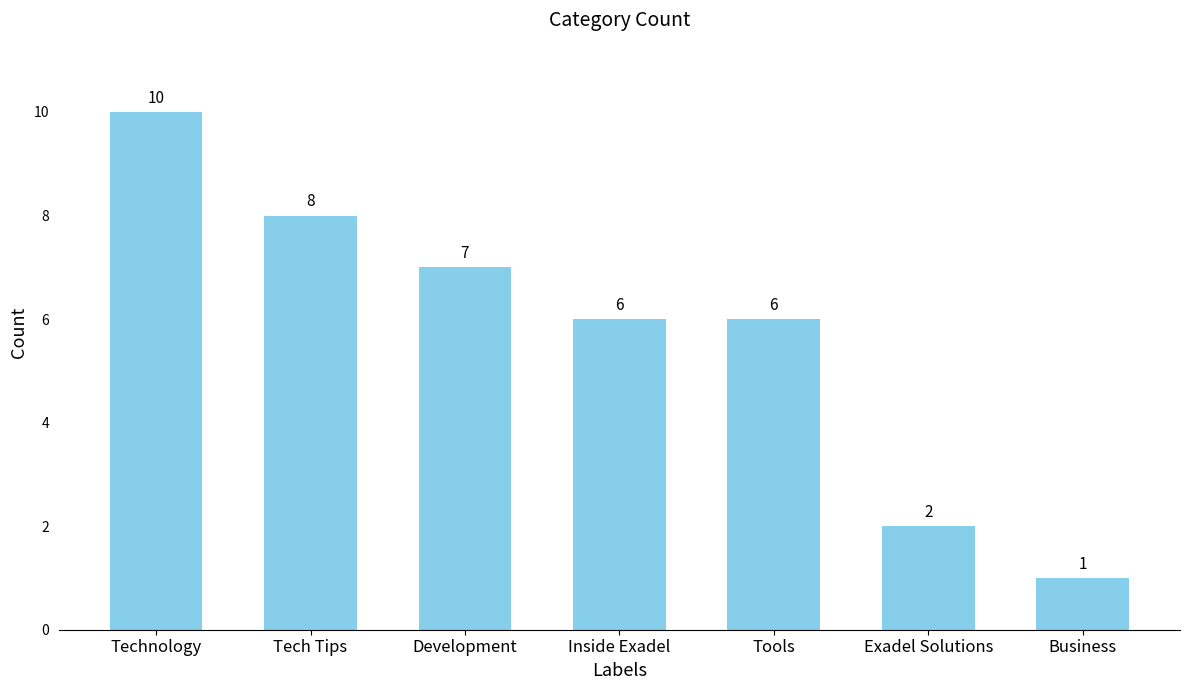

What is the change in value from Technology to Exadel Solutions?

-8